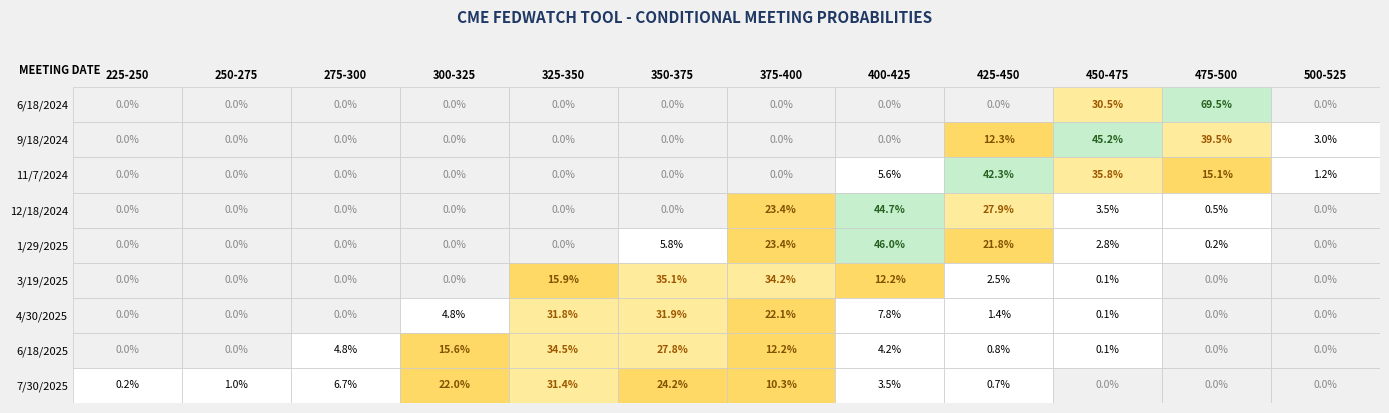

The 425-450 series shows 1.1 at 5. True or false?

False